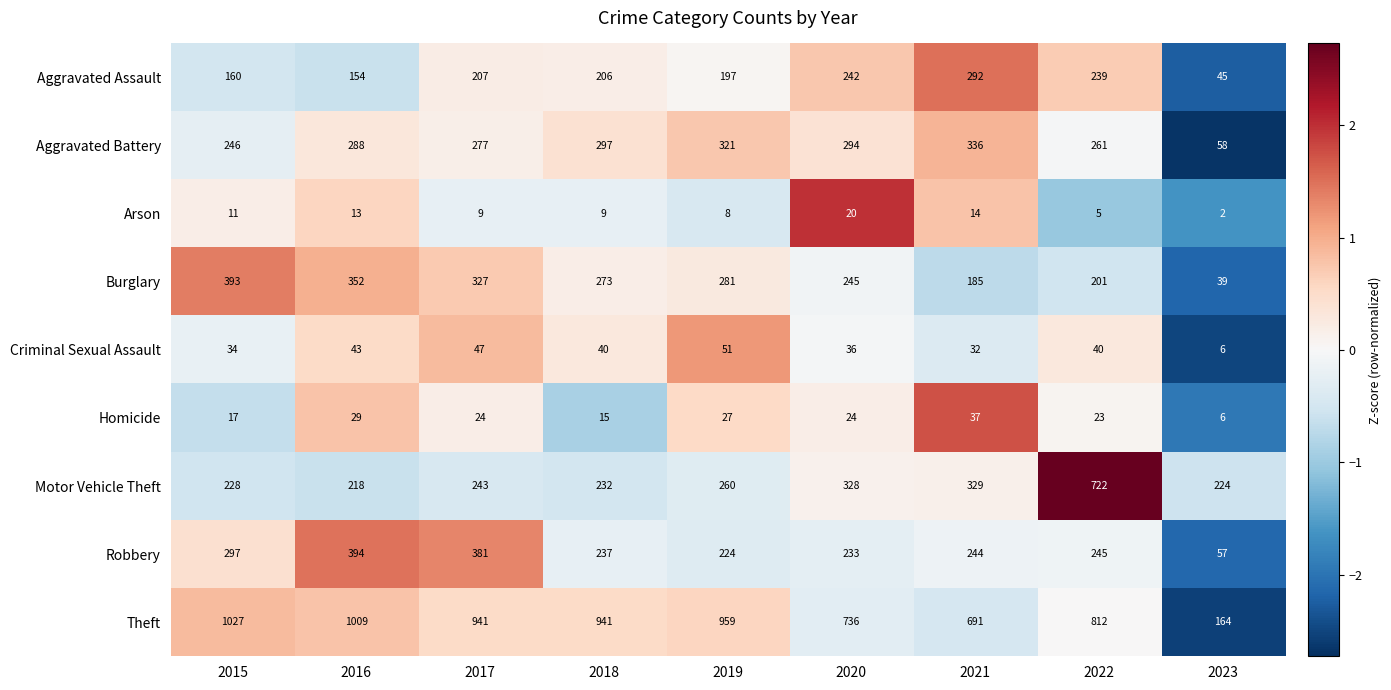

Which category has the lowest value across all series?

2023